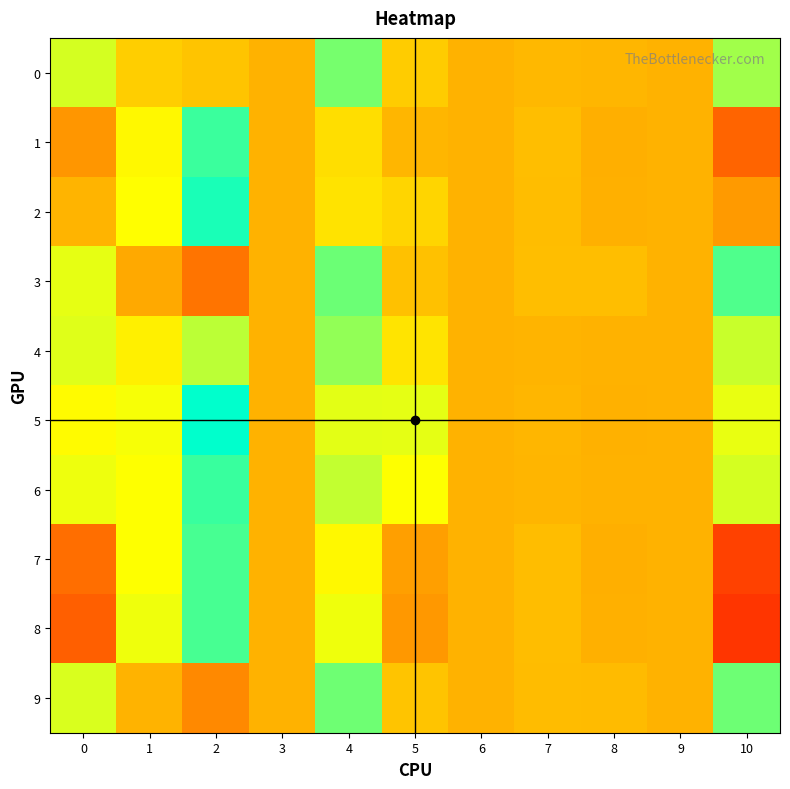

Which label corresponds to the largest value in the chart?

2